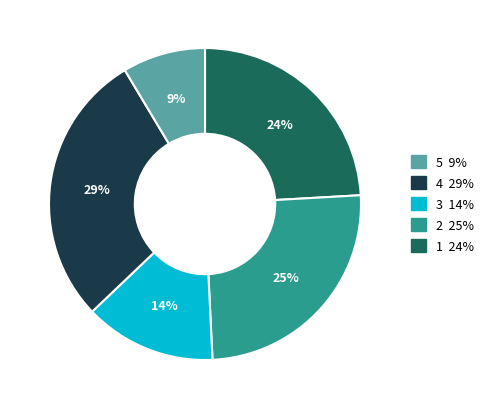

To the nearest percent, what is the difference between the largest and smallest slice percentages?

20%